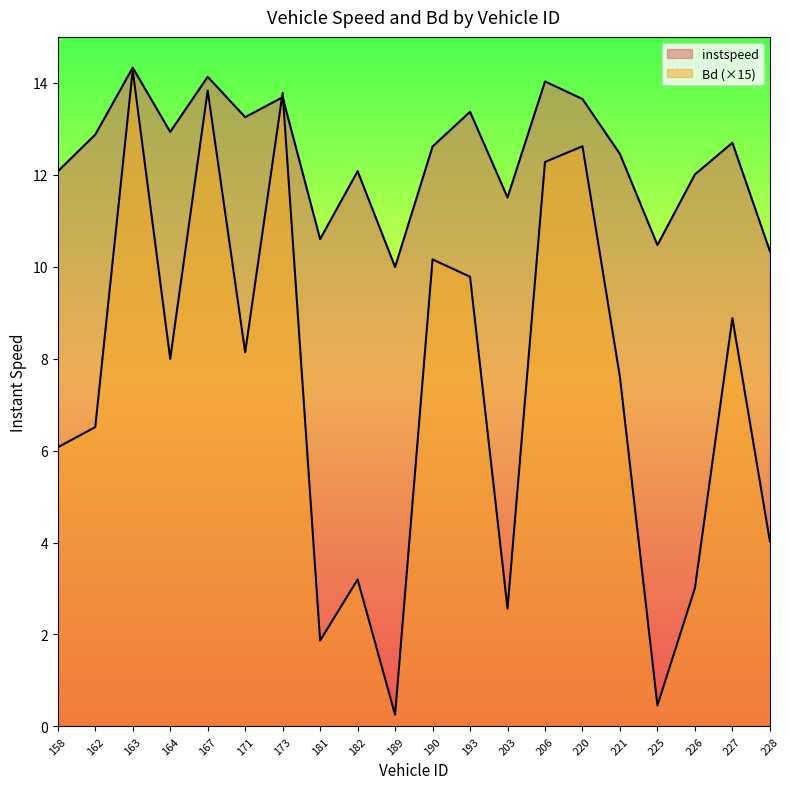

True or false: Bd has more than 0 interior local peaks.

True